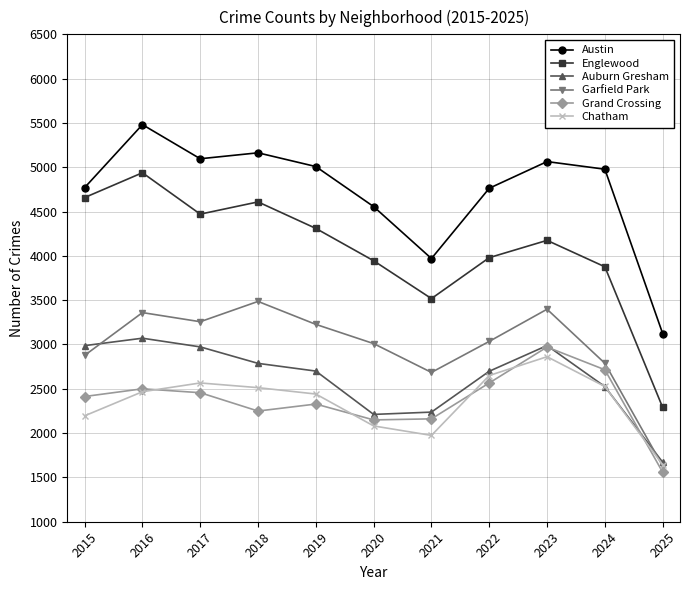

Which category has the lowest value in the Englewood series?

2025